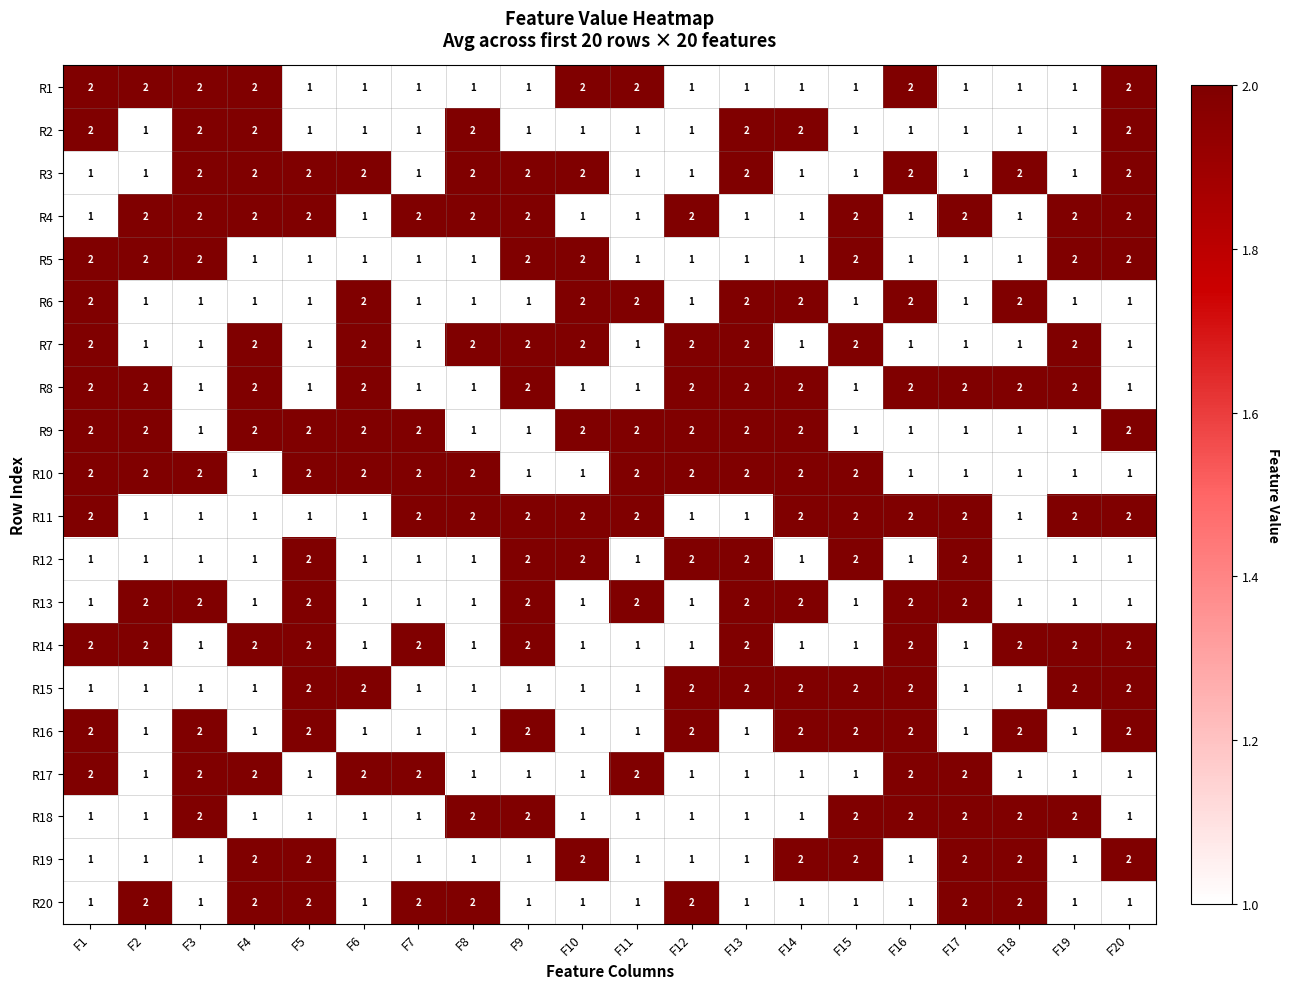

At how many categories does at least one series exceed 1?

20